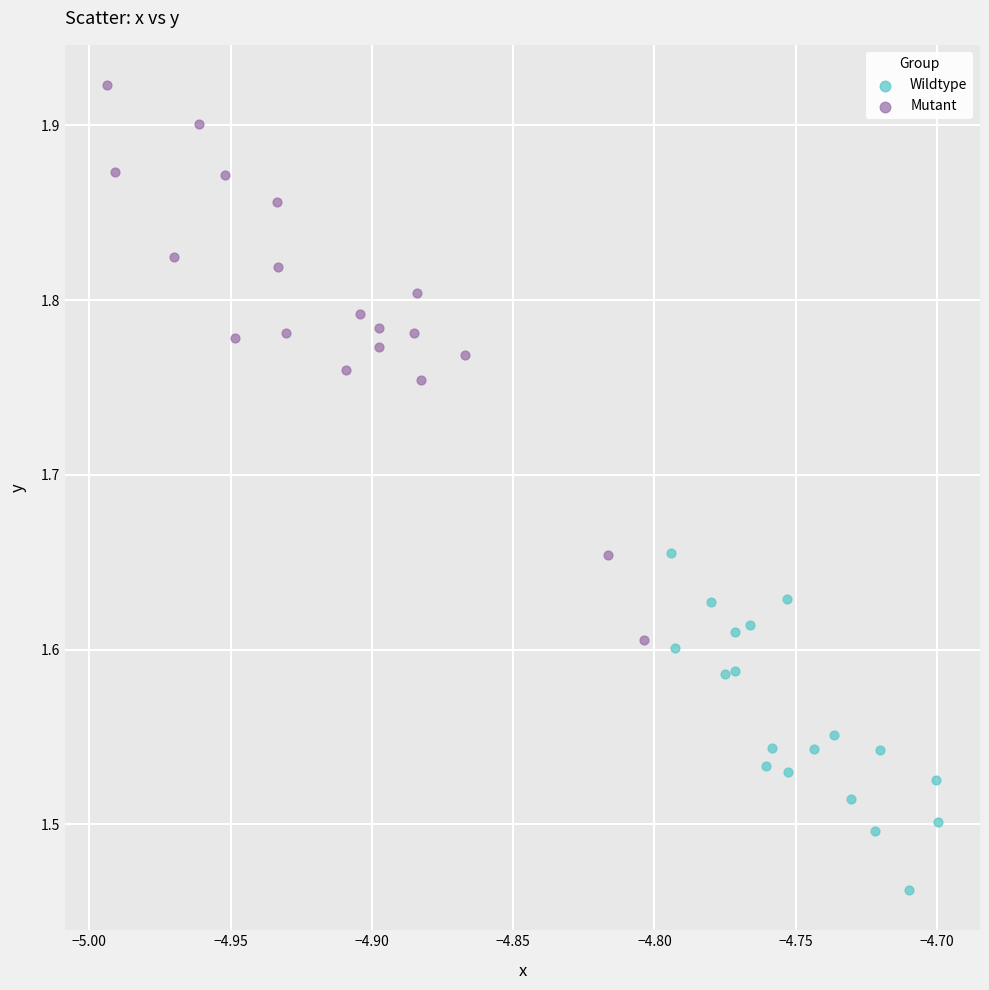

Which series contains the lowest Y value?

Wildtype